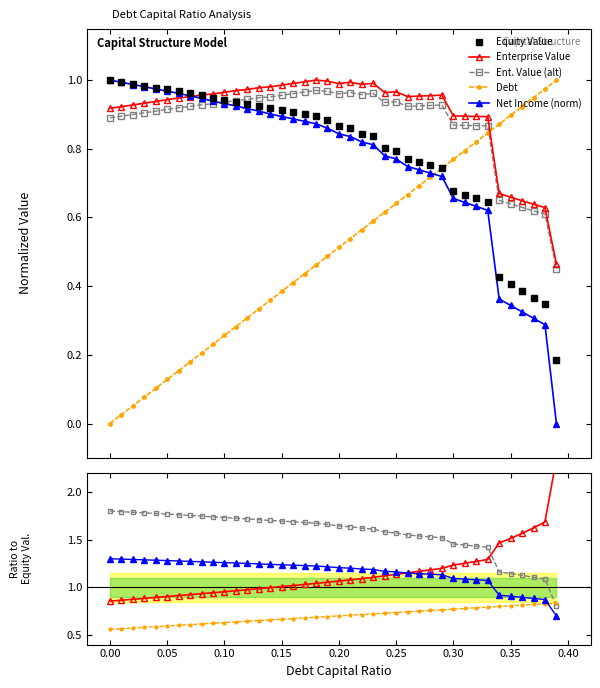

Which series ends up on top after the final intersection of Debt and Ent. Value (alt)?

Debt